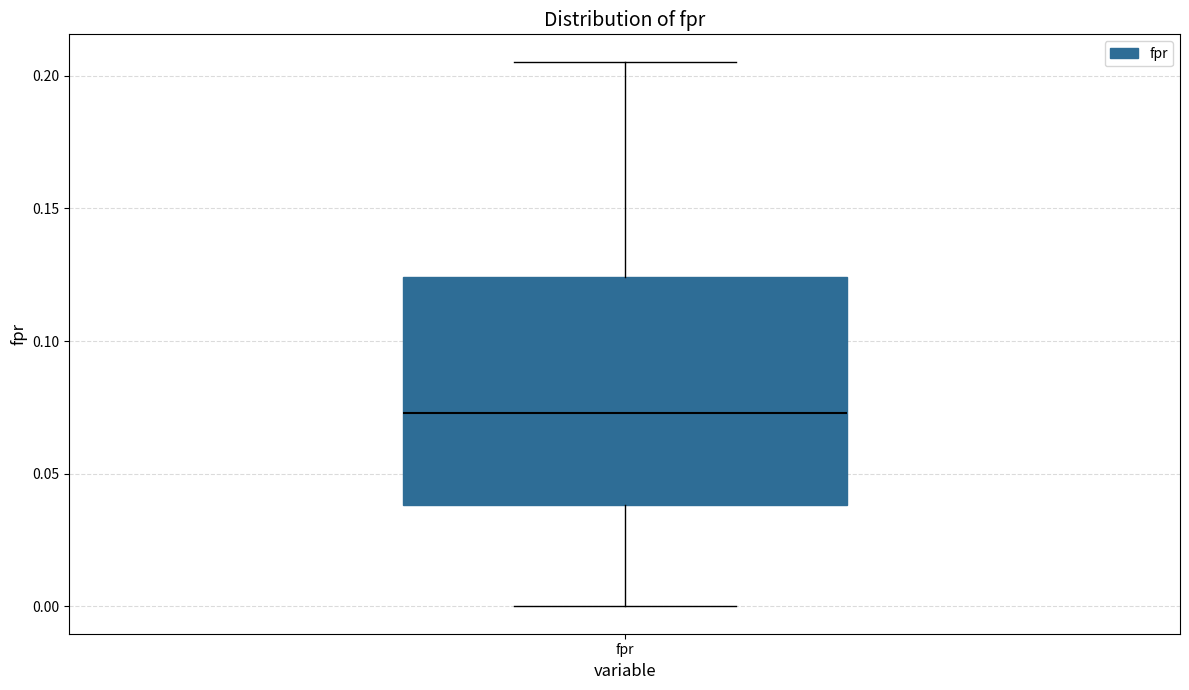

Where does the median line of the box for fpr sit on the y-axis? The values are not printed on the chart, so give them approximately, as read against the axis.

0.075